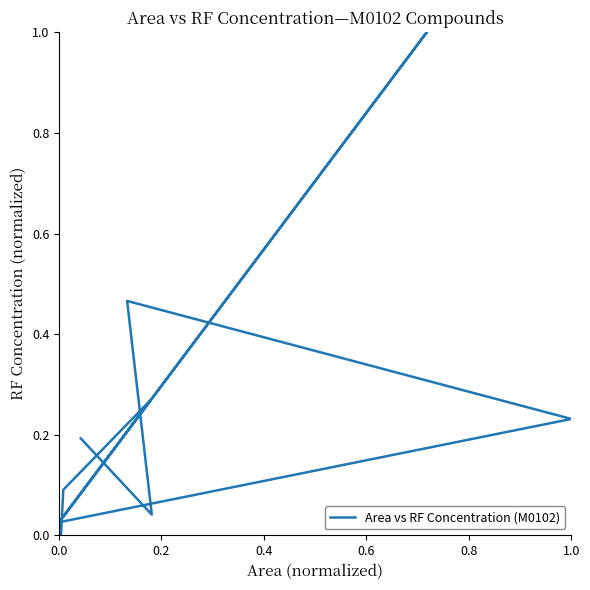

At which category does the data reach its first local valley?

0.2